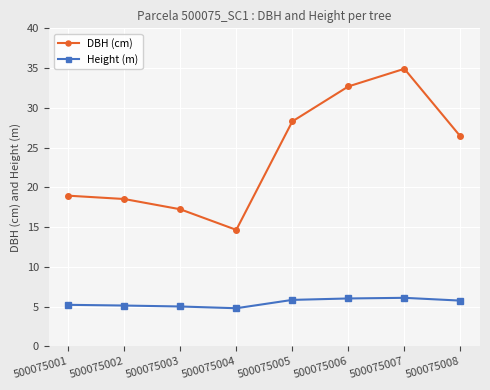

What is the value of the DBH (cm) point at the 3rd from the left?

17.2